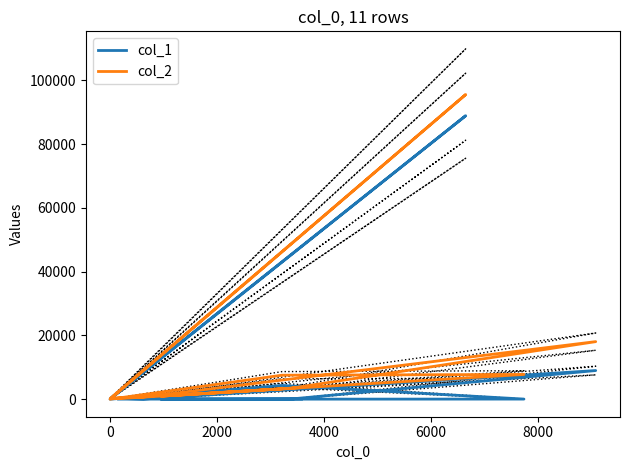

What is the value of the col_1 point at the 10th from the left?

13